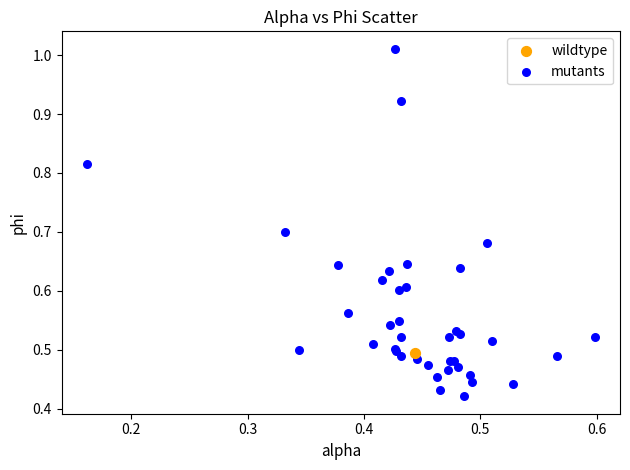

What are all the series names shown in the legend?

wildtype, mutants